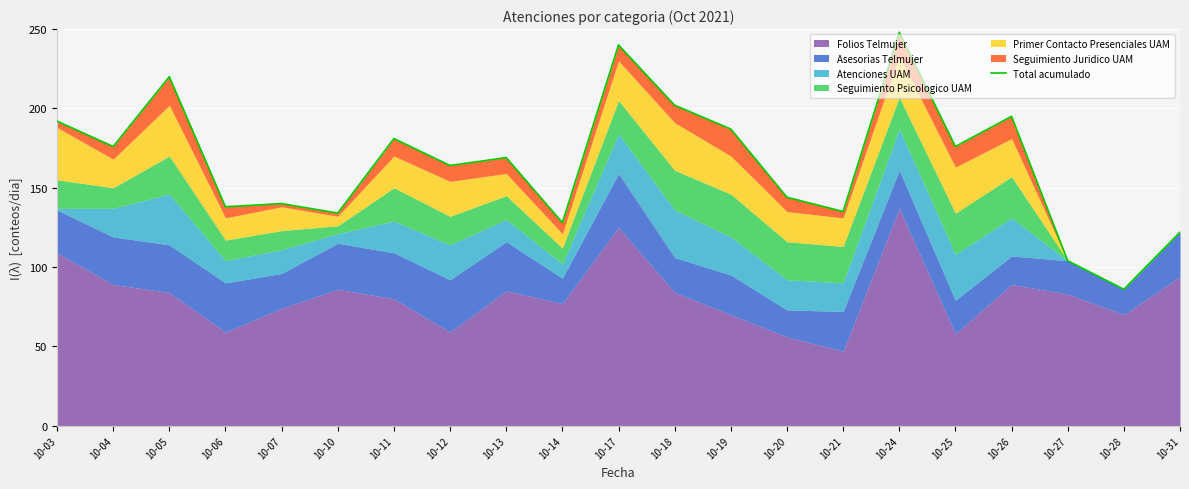

Between 10-28 and 10-17, which is larger?

10-17